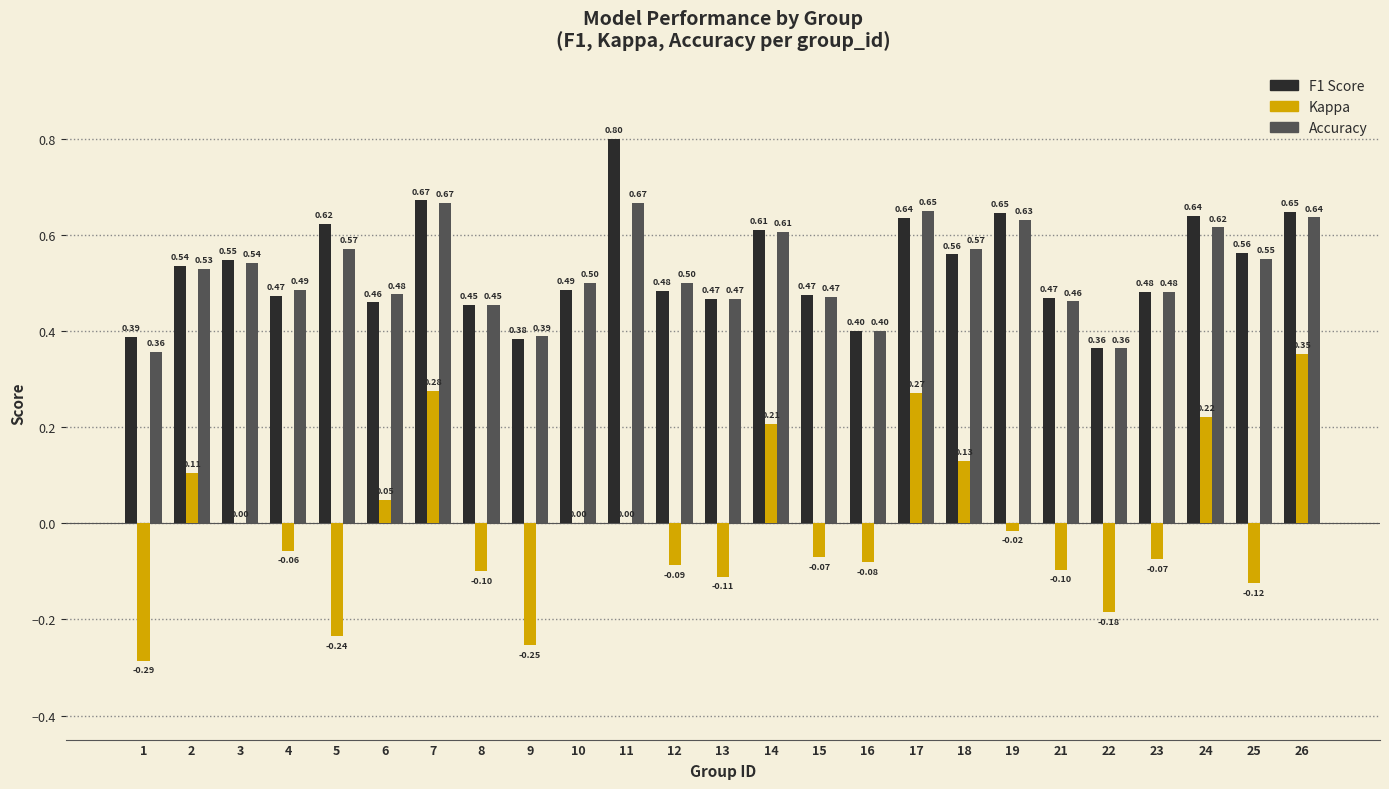

At which category is the sum across all series the highest?

26